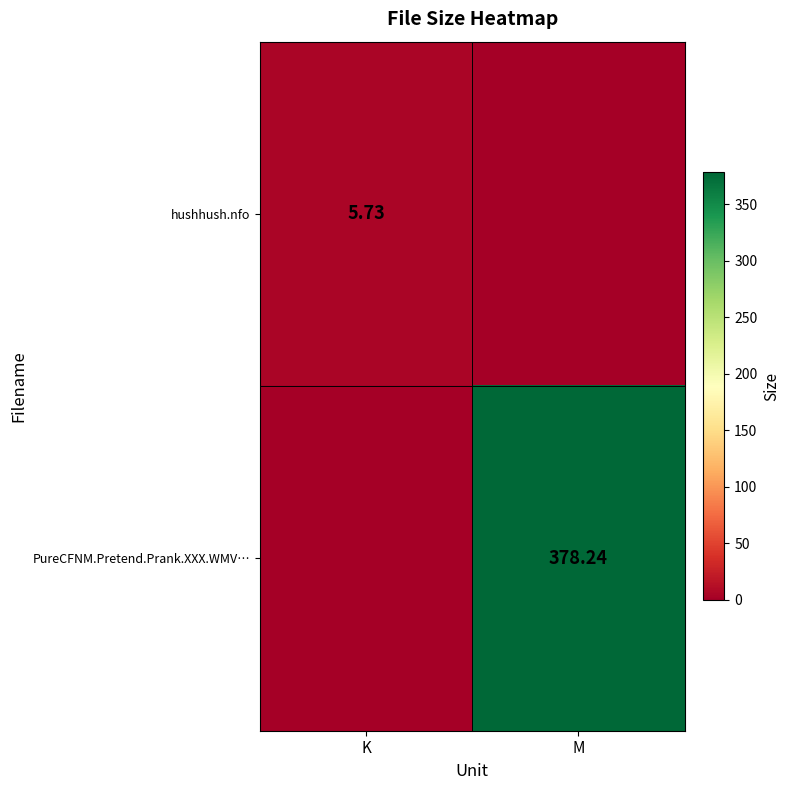

What is the spread (max minus min) of values at M?

378.2